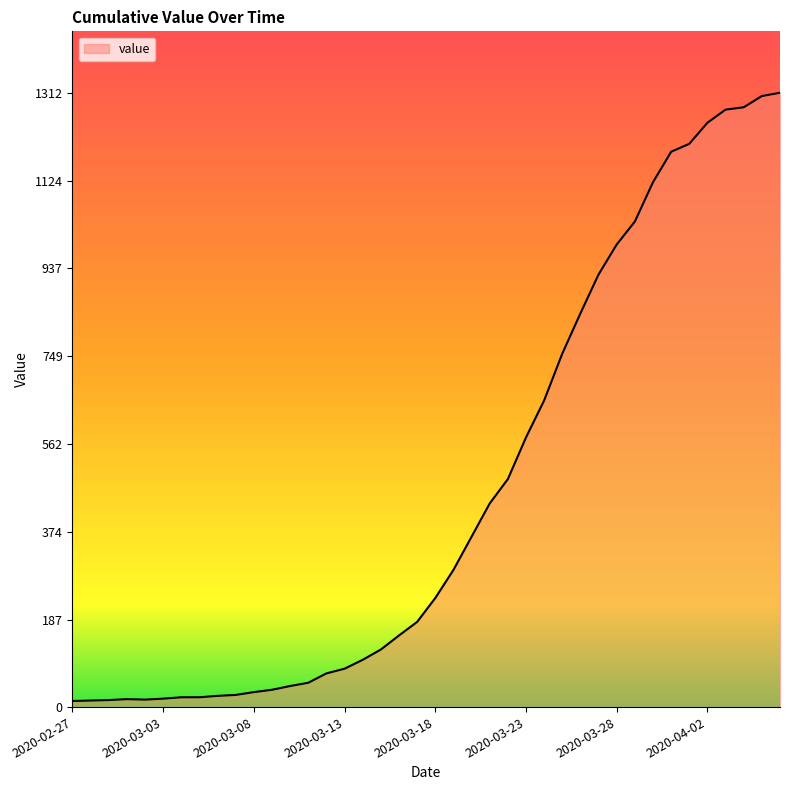

What is the difference between the maximum and minimum values?

1299